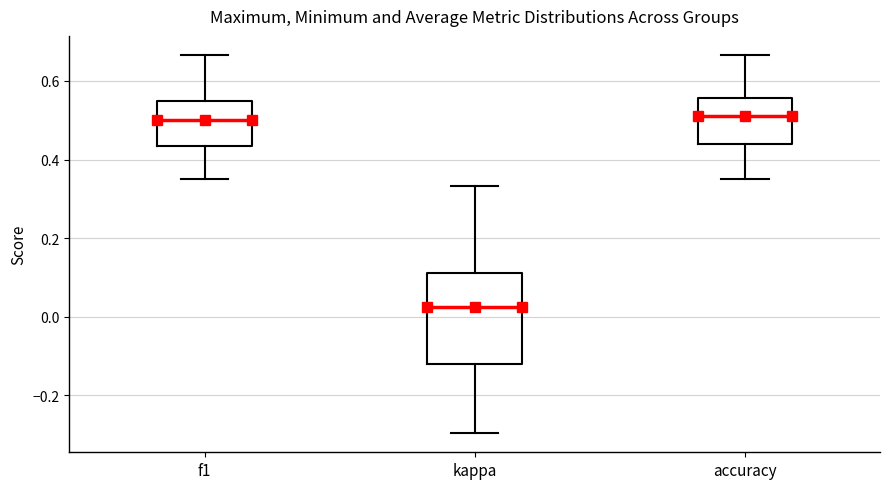

Where is the lower edge of the box for f1 on the y-axis? The values are not printed on the chart, so give them approximately, as read against the axis.

0.44